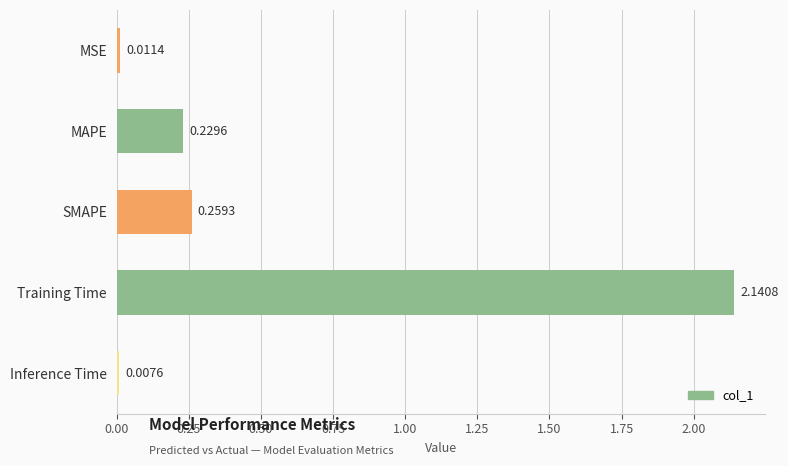

List the labels in order of value, largest first.

Training Time, SMAPE, MAPE, MSE, Inference Time